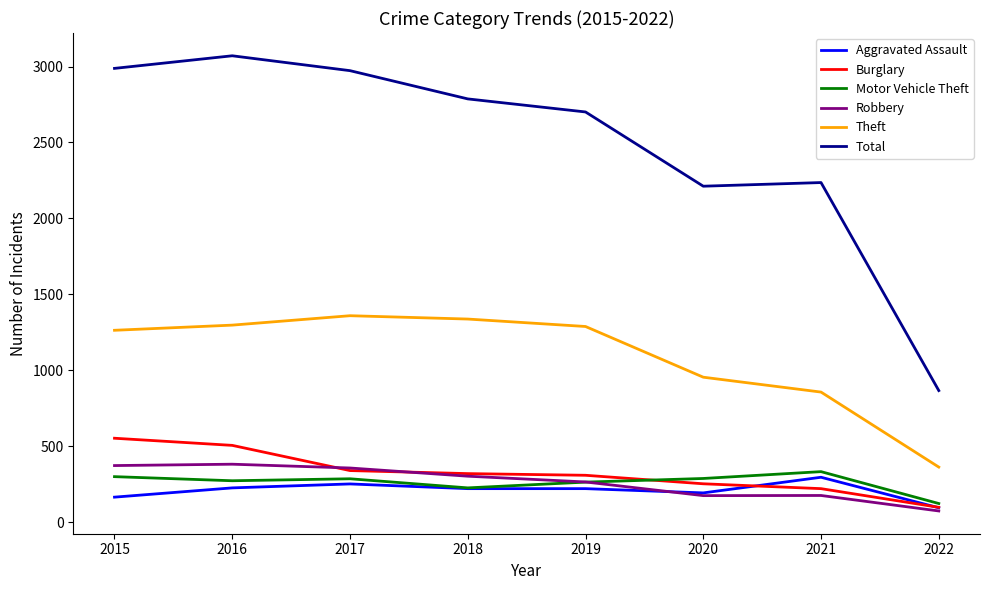

Which series has the largest total across all categories?

Total